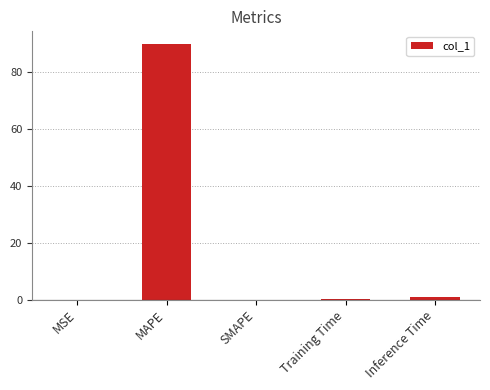

What is the sum of all values?

91.1